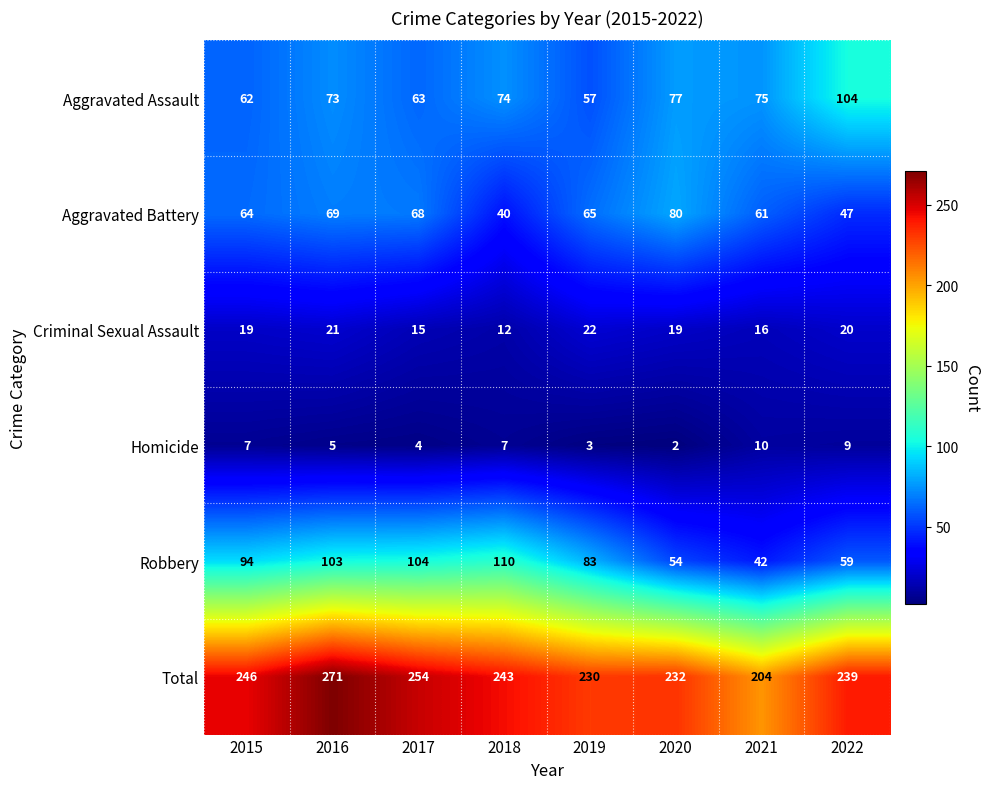

What is the approximate value of Total at 2018, to the nearest 5?

245